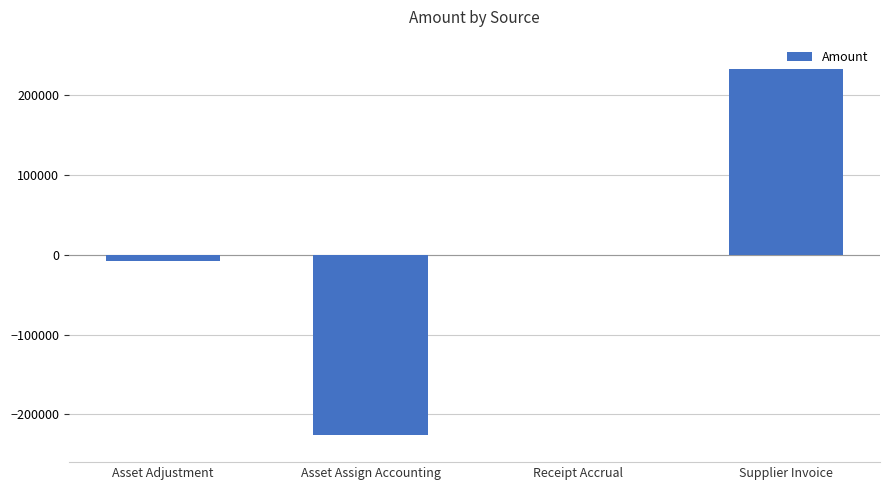

What value does the data have at Supplier Invoice?

233016.5